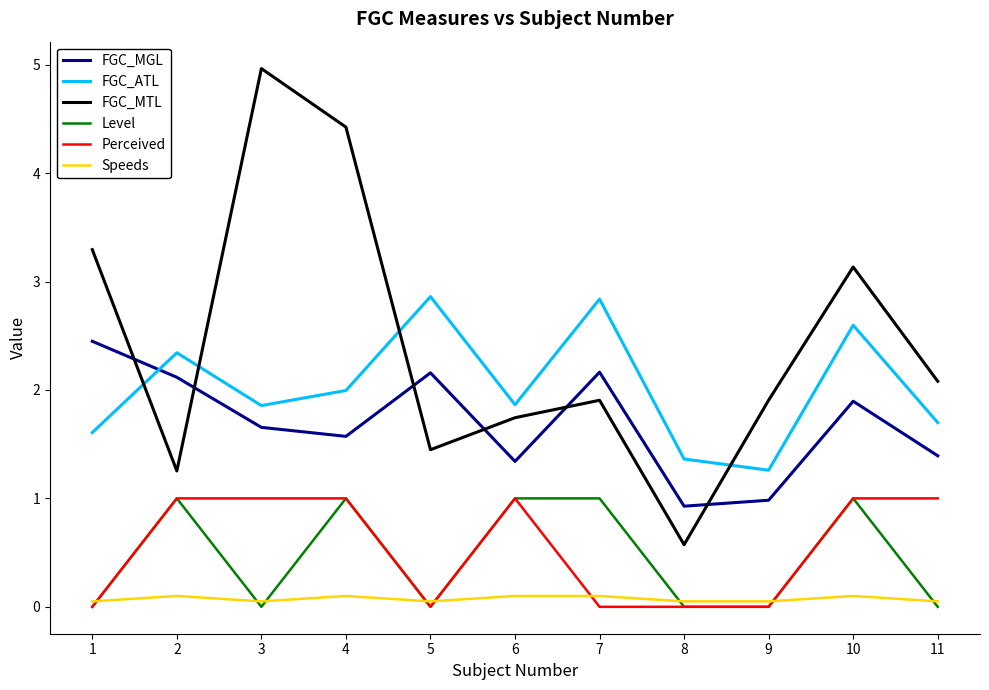

How many intersections are there between FGC_MTL and FGC_MGL?

6